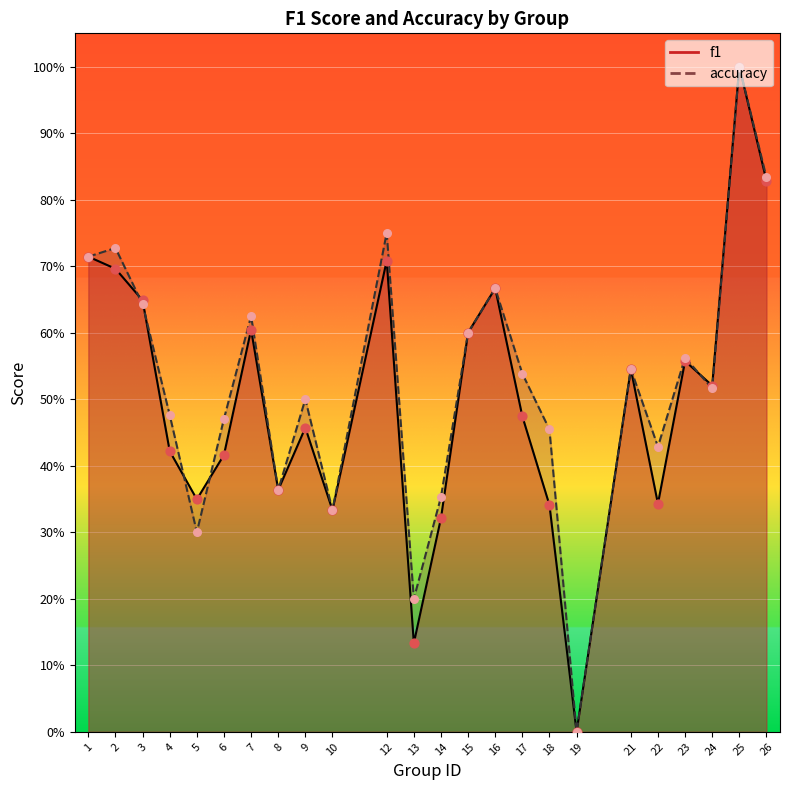

At which category is the sum across all series the highest?

25